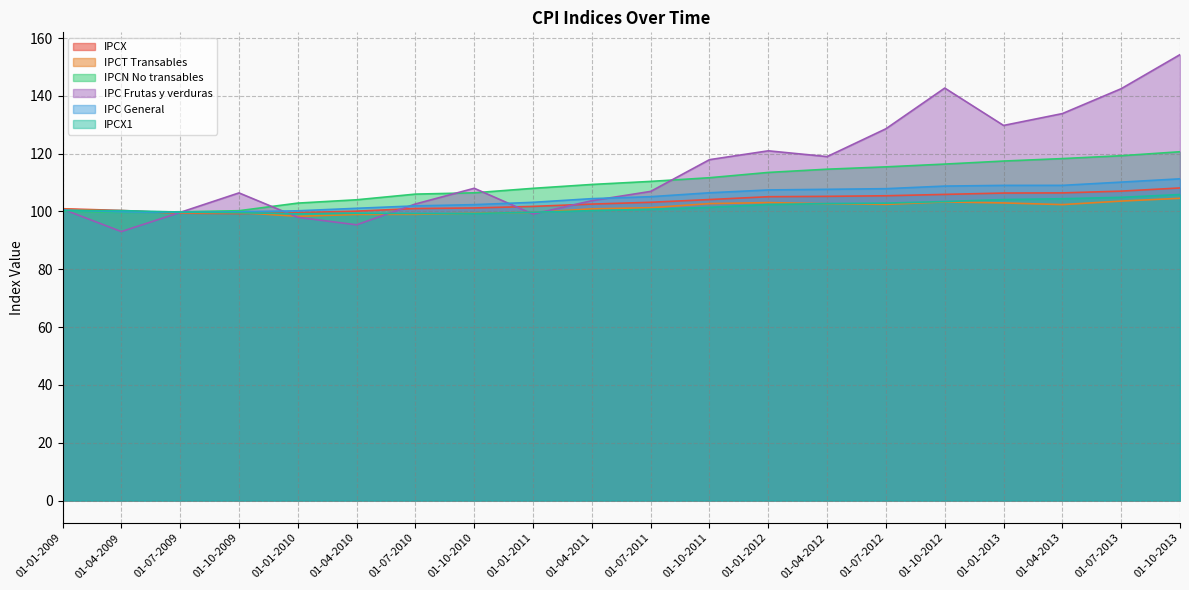

How many intersections are there between IPC Frutas y verduras and IPCN No transables?

6